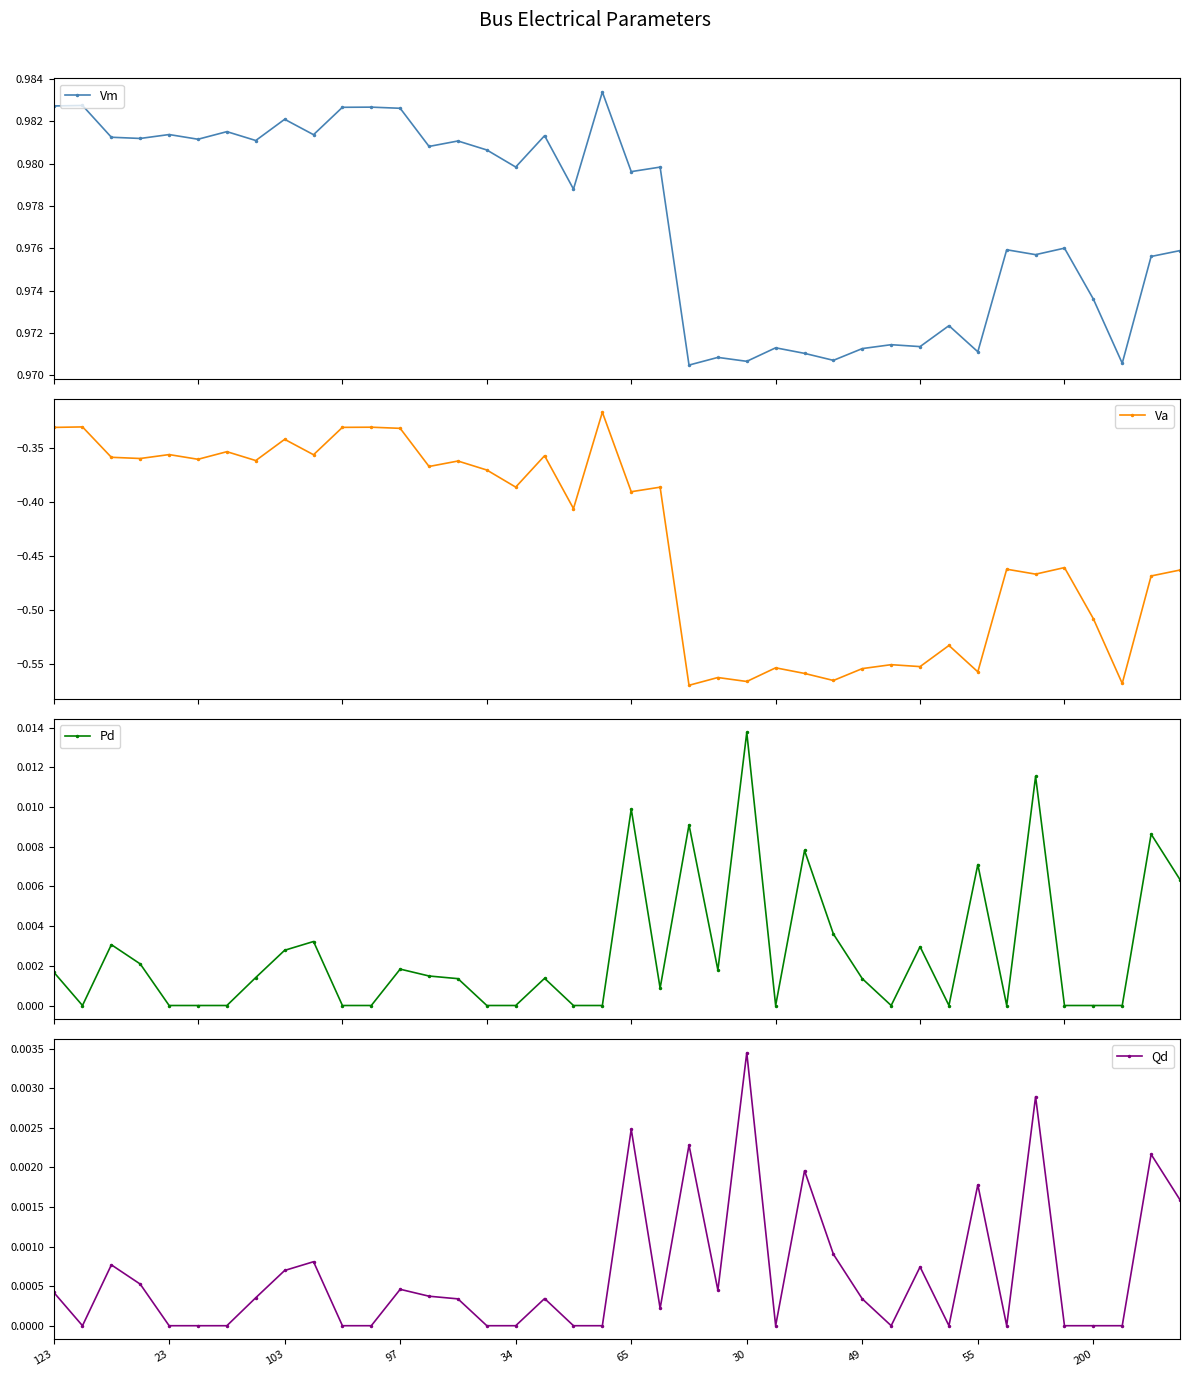

Is it true that Pd equals 0.0 at 65?

False